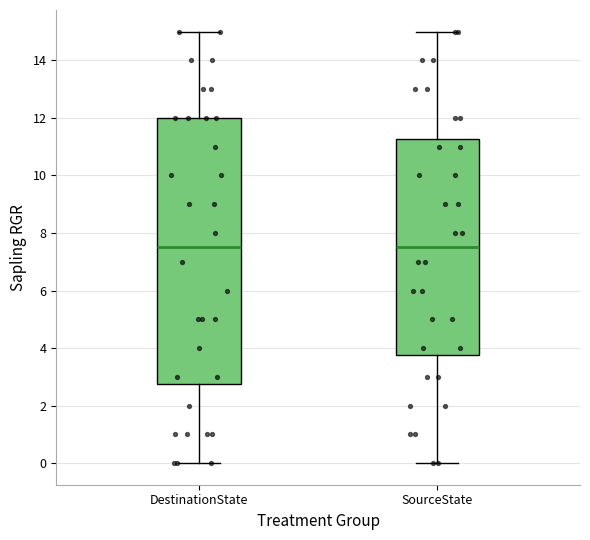

Which box is the tallest, from its lower edge to its upper edge?

DestinationState